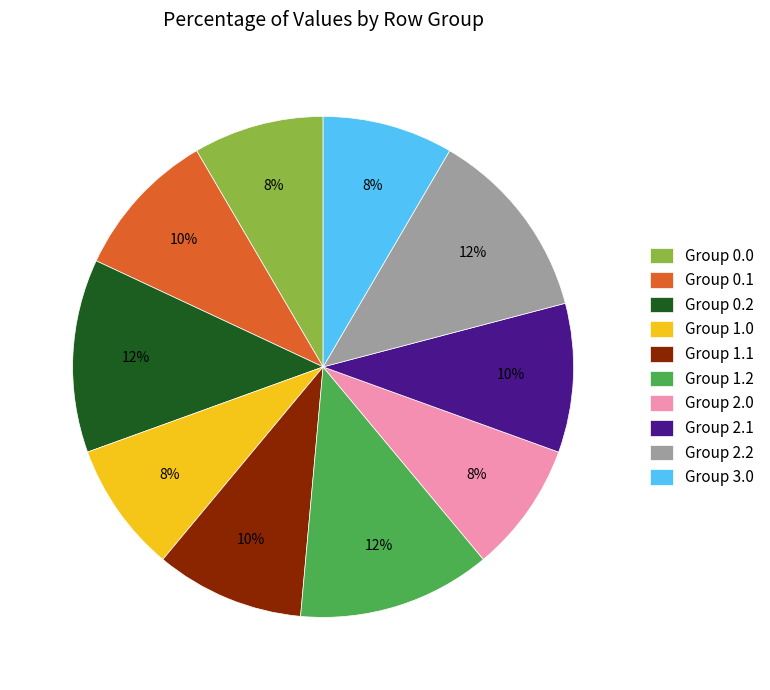

Does any single category account for the majority?

No